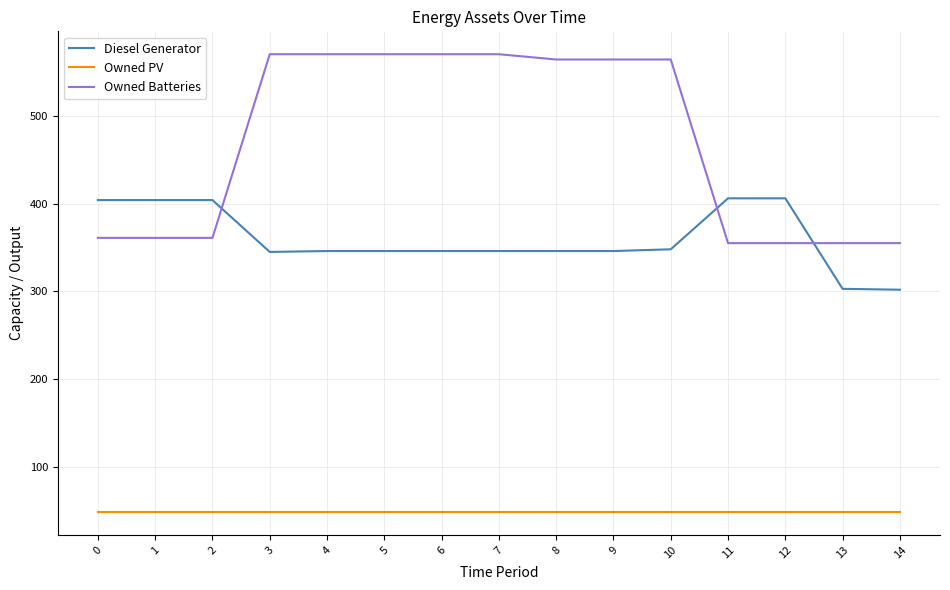

True or false: Diesel Generator and Owned PV cross at least once.

False